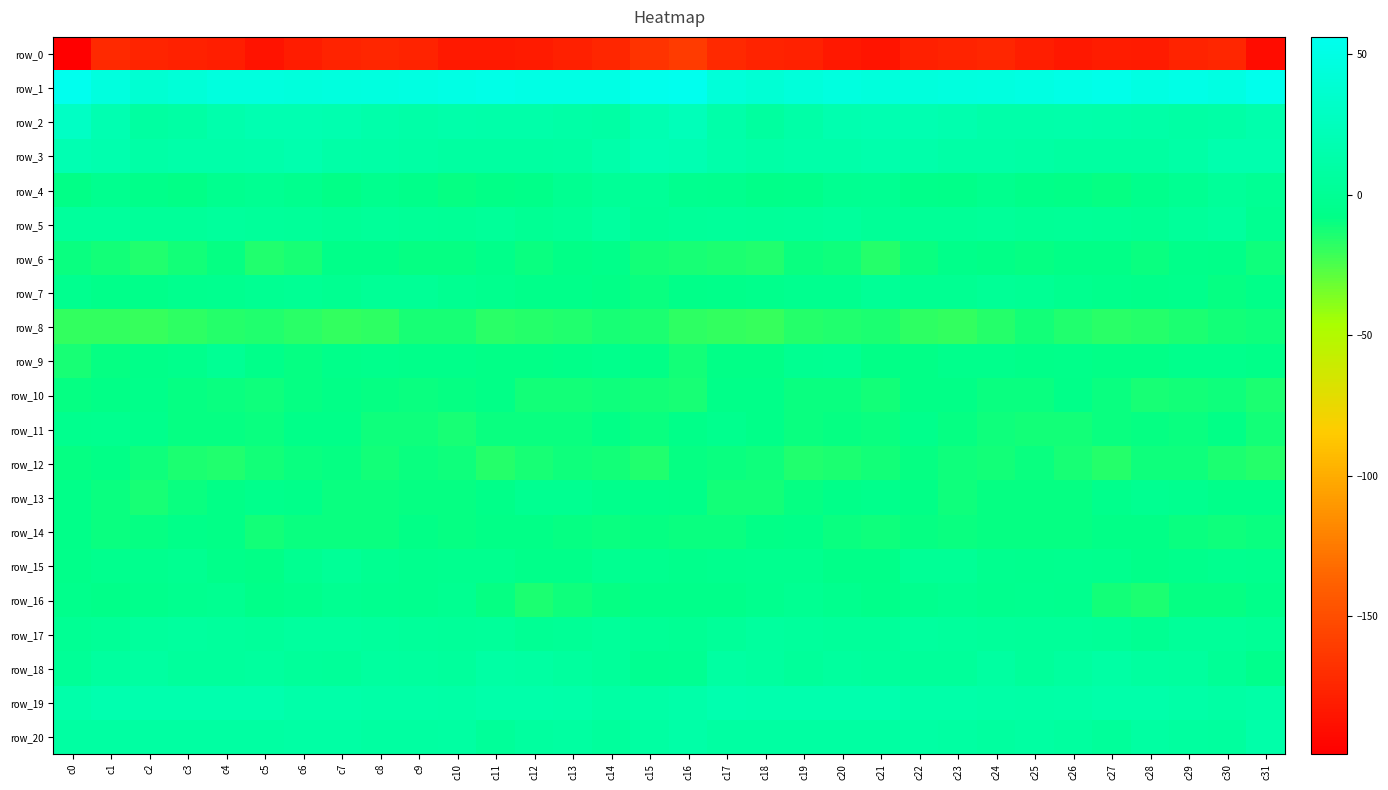

List the labels in order of row_13 value, smallest first.

c2, c18, c17, c23, c8, c3, c1, c7, c24, c10, c25, c26, c19, c9, c4, c22, c0, c11, c16, c20, c6, c15, c30, c31, c14, c5, c21, c27, c29, c12, c13, c28